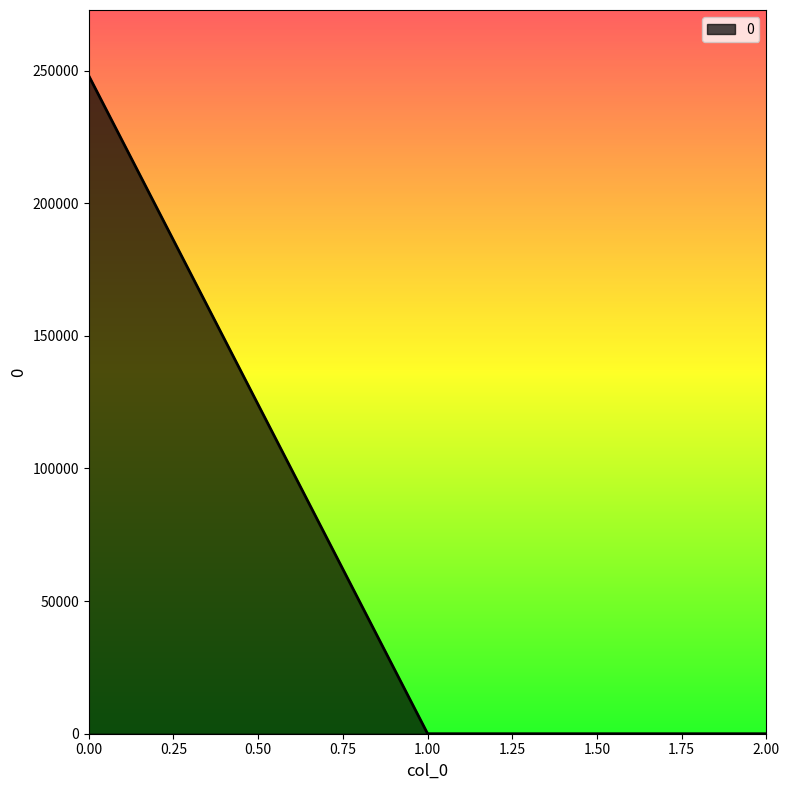

Reading right to left, transcribe all the data shown in this chart.

0.0	0.0	248018.5